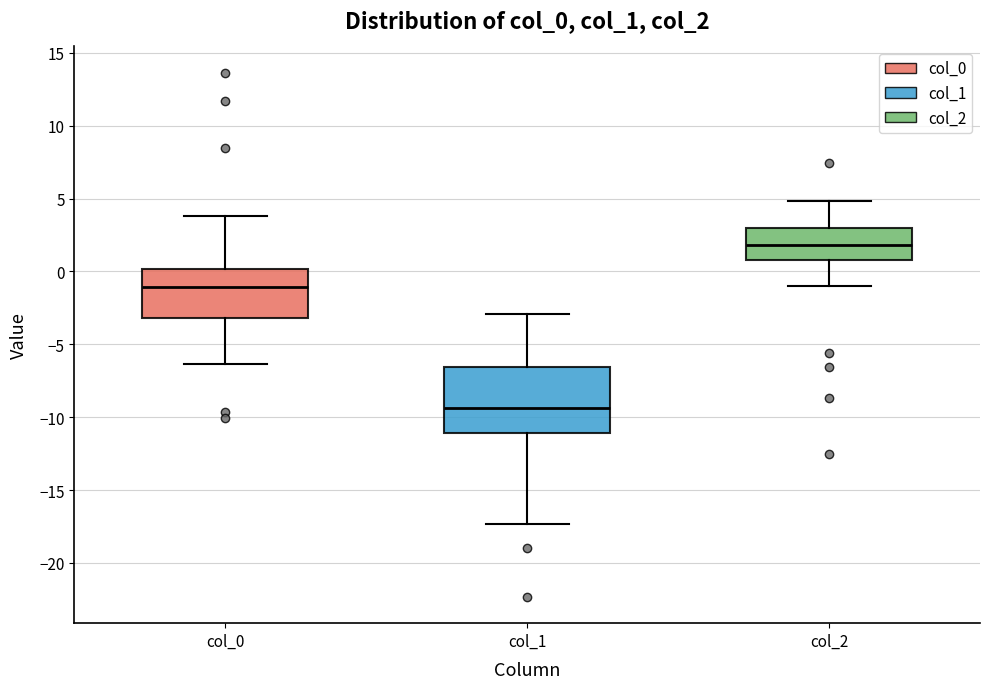

Comparing the boxes themselves (not the whiskers), which one is the tallest?

col_1